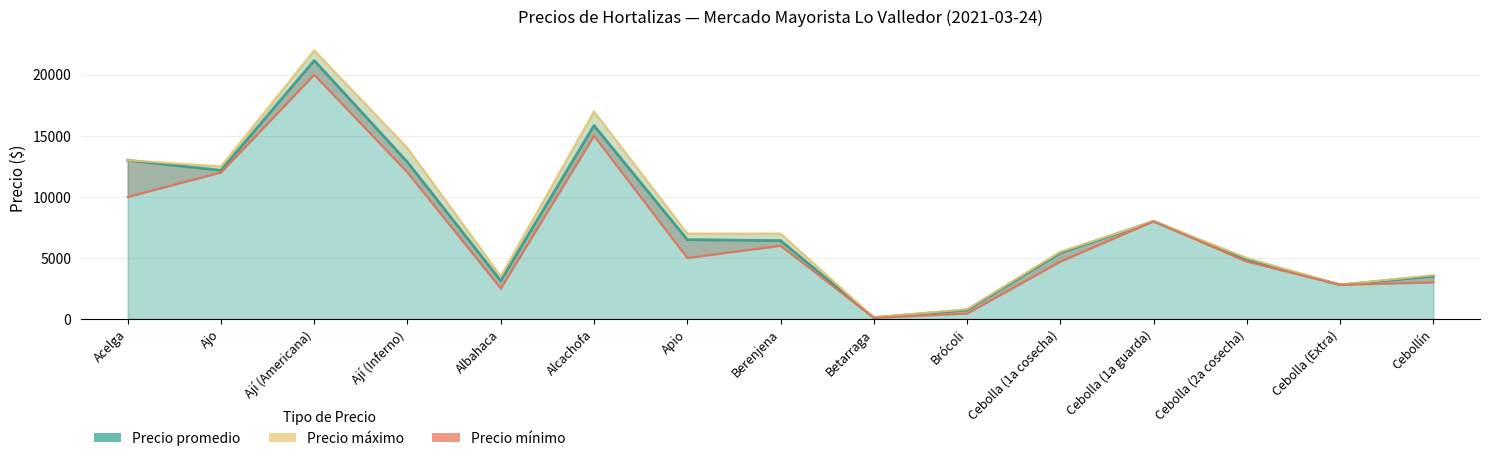

What is the approximate value of Precio máximo at Ají (Inferno)?

14000